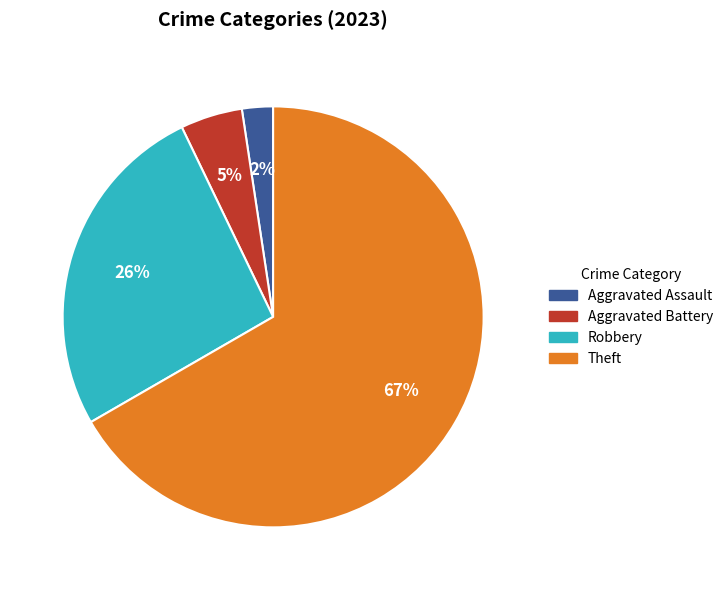

Is there any slice that represents more than half of the pie?

Yes